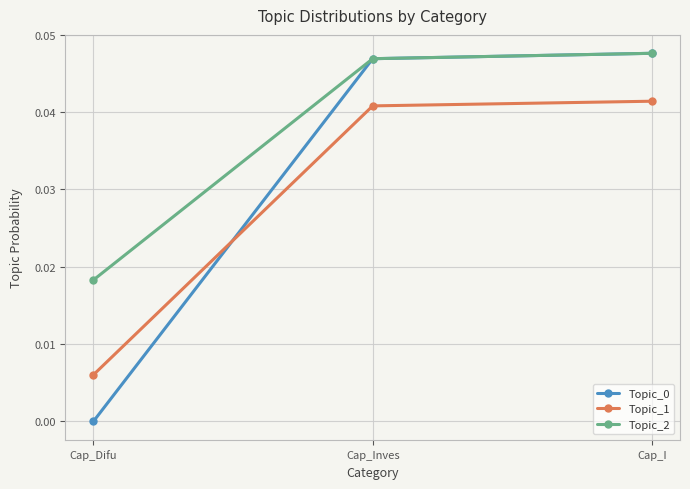

At which label does Topic_2 reach its minimum?

Cap_Difu